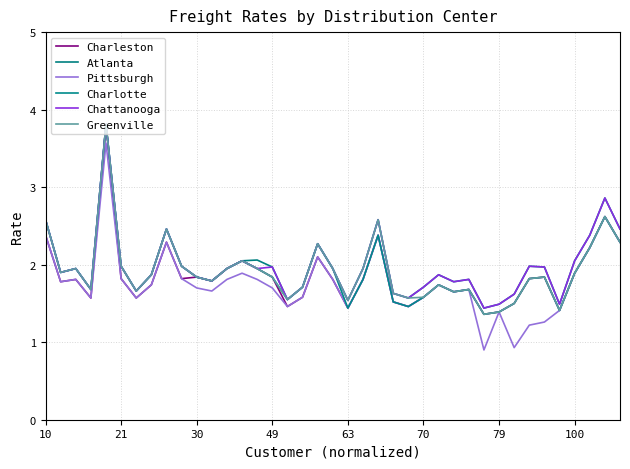

Does the chart display data point markers on the line(s)?

No